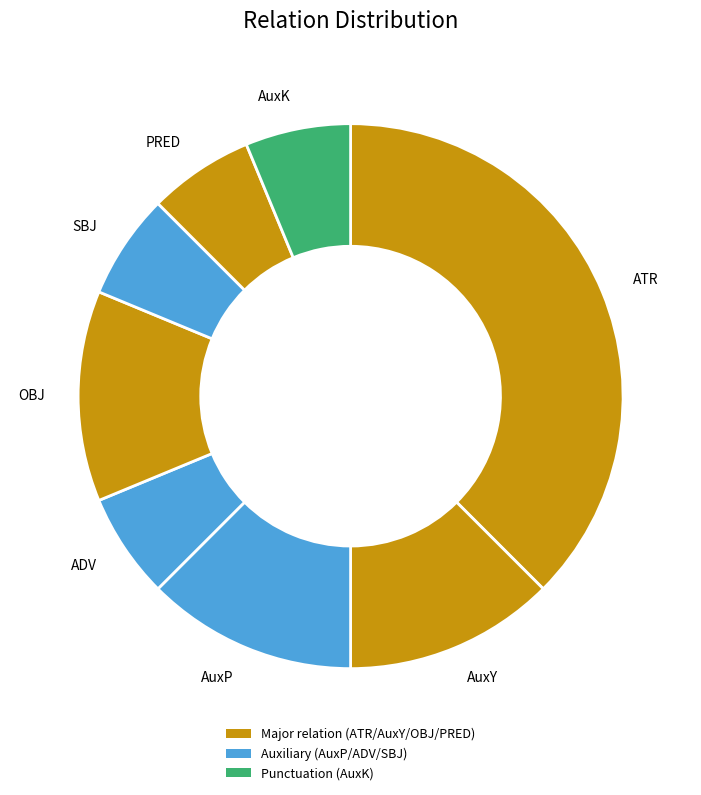

Is there any slice that represents more than half of the pie?

No